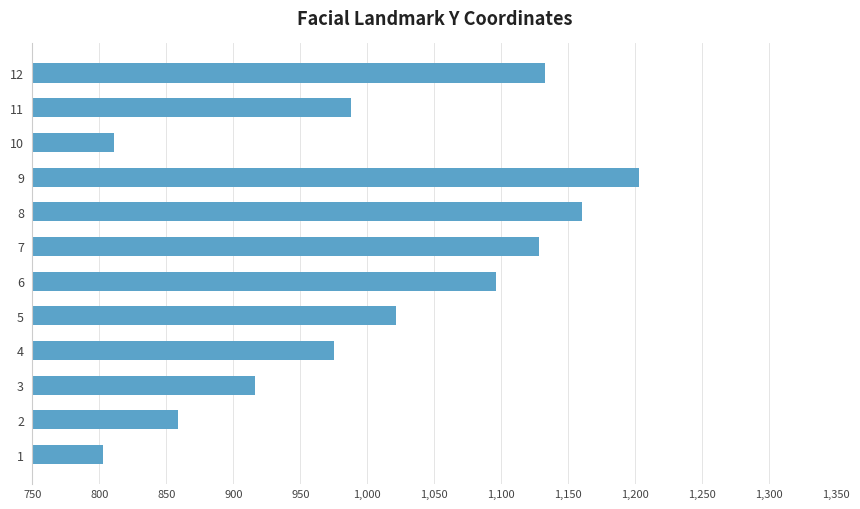

What is the change in value from 6 to 8?

+64.1